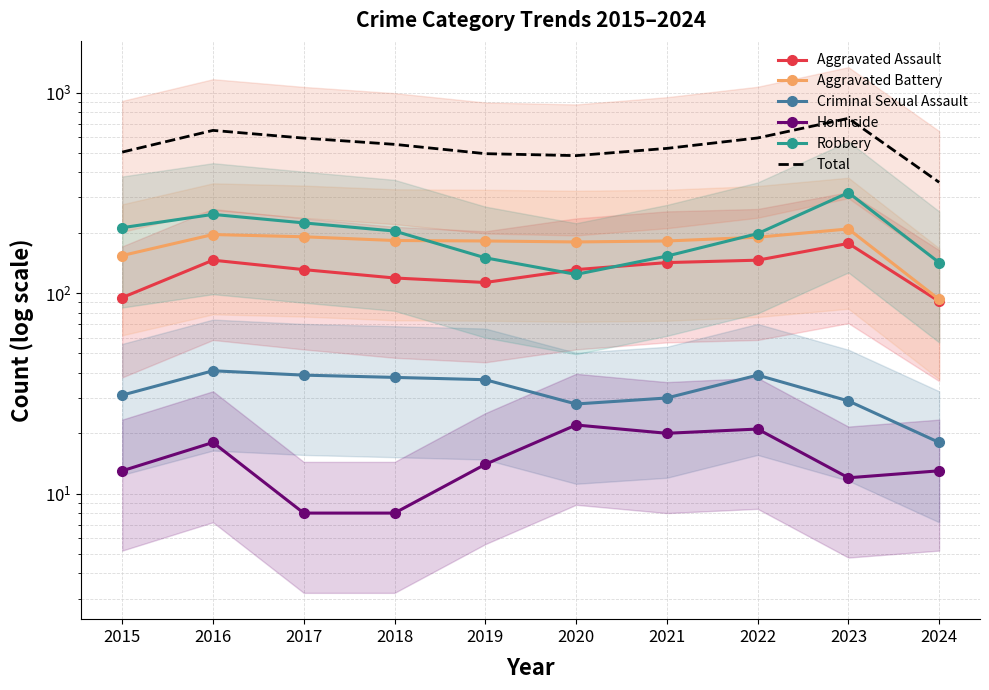

What are all the series names shown in the legend?

Aggravated Assault, Aggravated Battery, Criminal Sexual Assault, Homicide, Robbery, Total